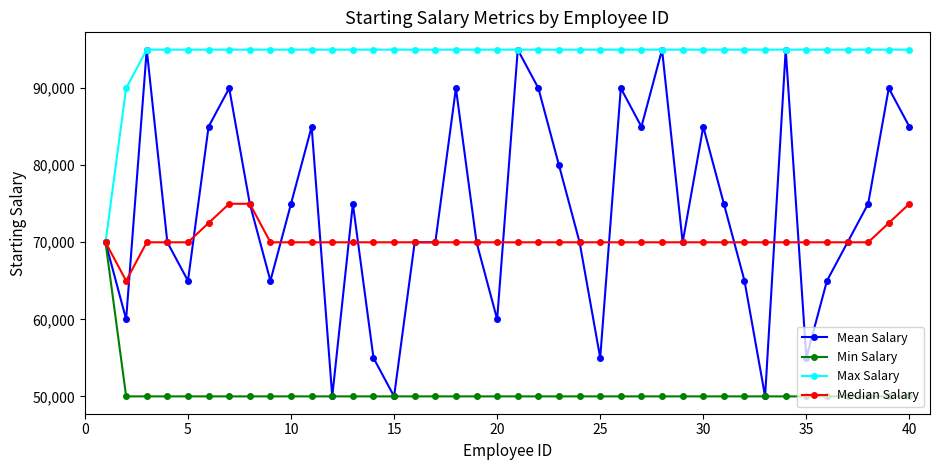

True or false: Mean Salary has more than 2 interior local peaks.

True